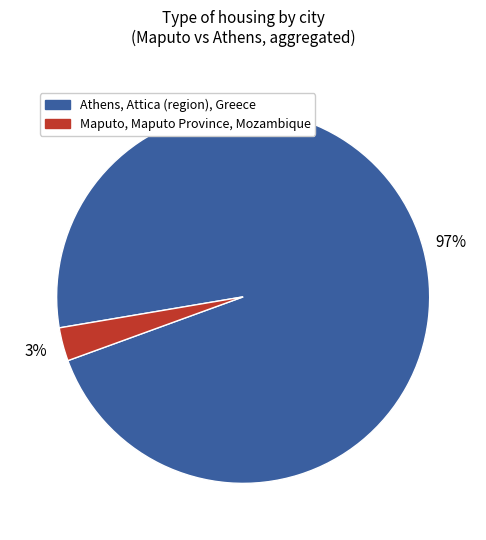

Combined, do Athens, Attica (region), Greece and Maputo, Maputo Province, Mozambique account for over 50%?

Yes